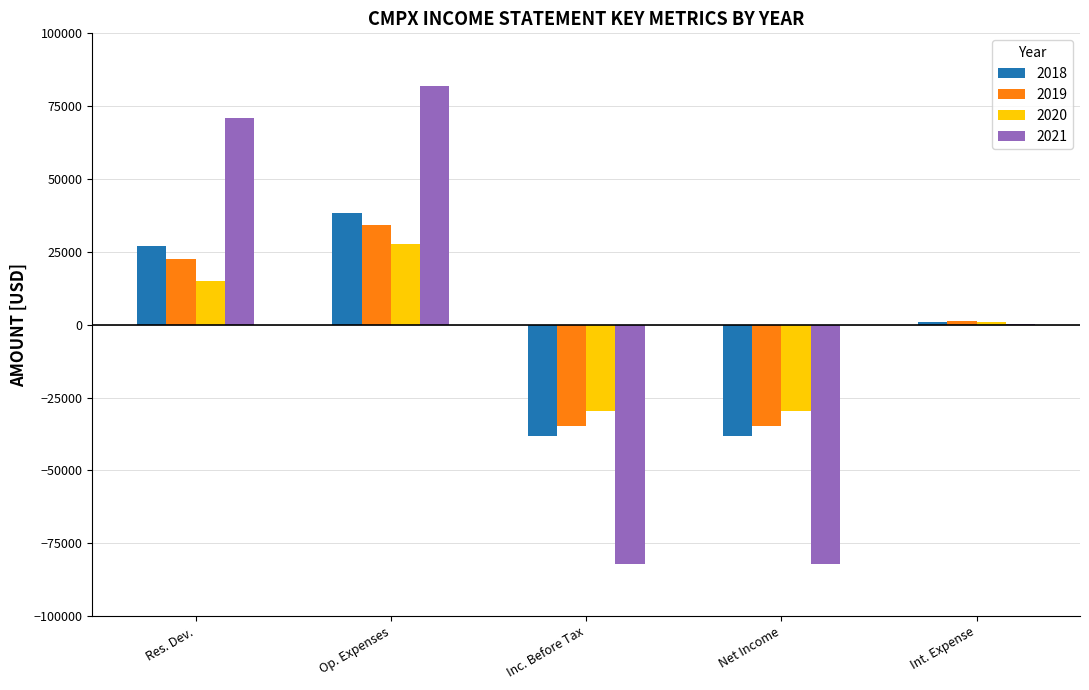

Between Res. Dev. and Op. Expenses, which series saw the biggest shift?

2020